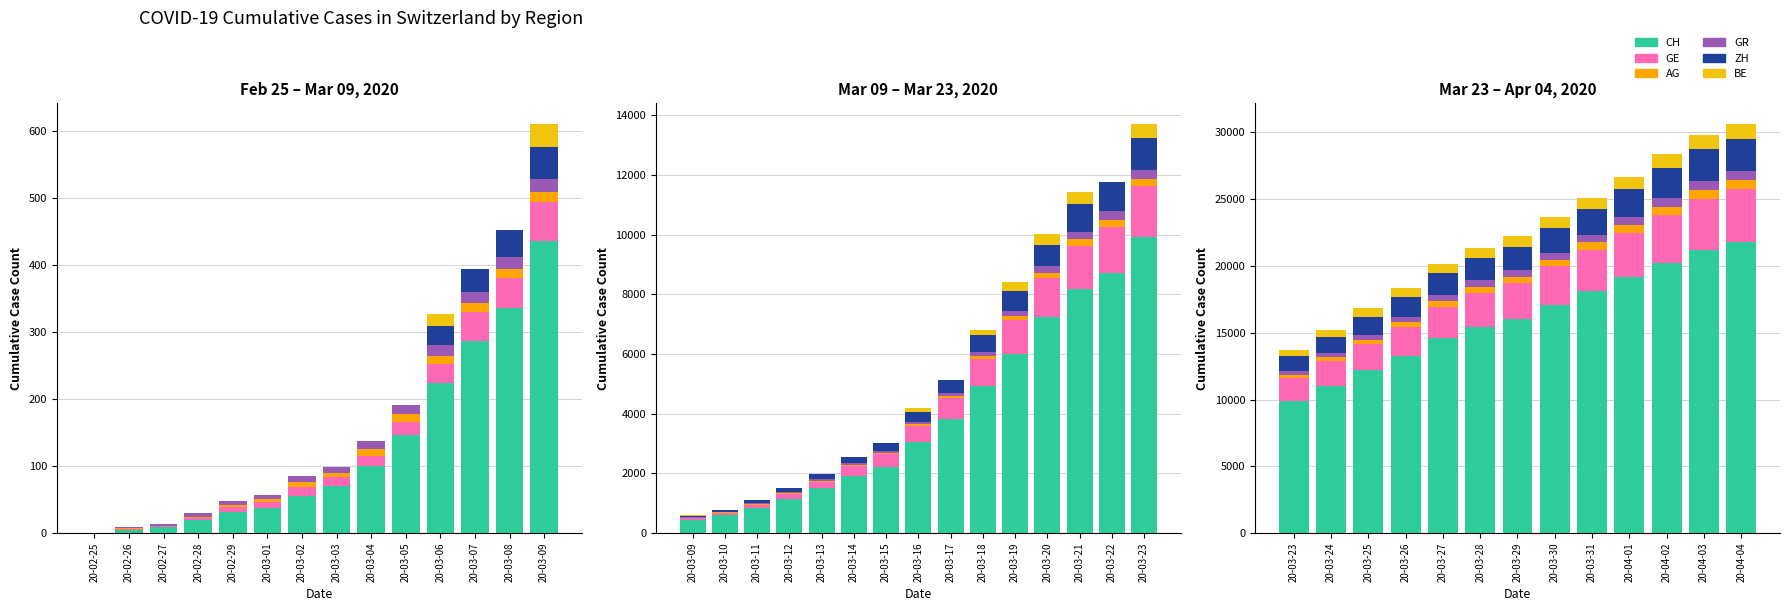

Between 20-03-27 and 20-03-30, which series saw the biggest shift?

CH